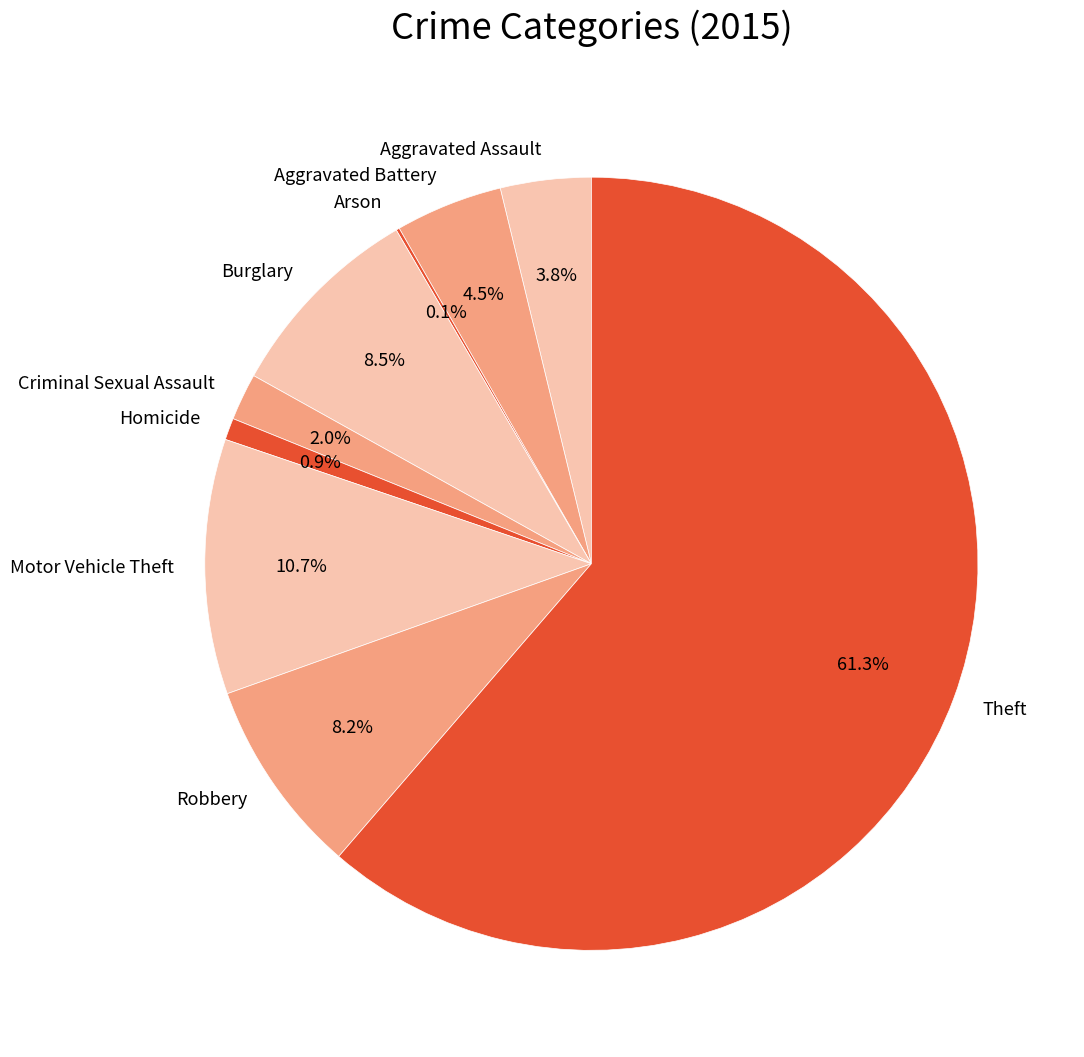

The Burglary slice represents 19% of the pie. True or false?

False